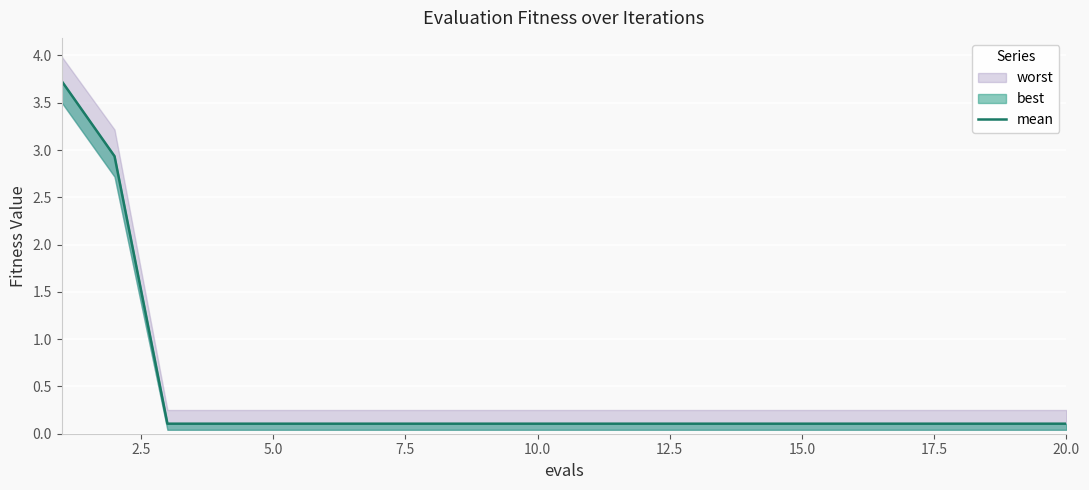

What position from the left is 20.0?

9